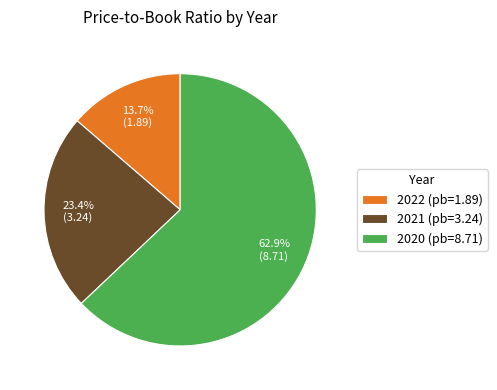

What is the ratio of the value at 2022 to the value at 2021?

0.6